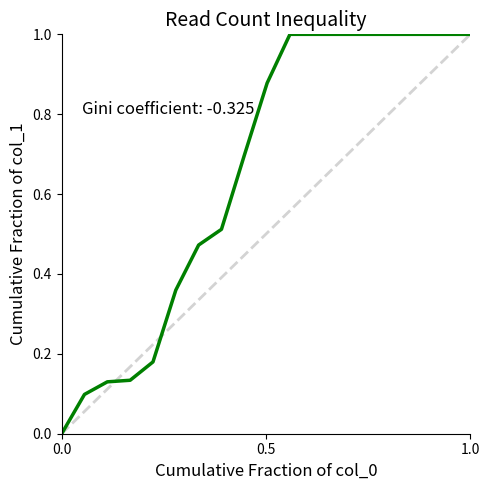

How many data points are above 0?

18